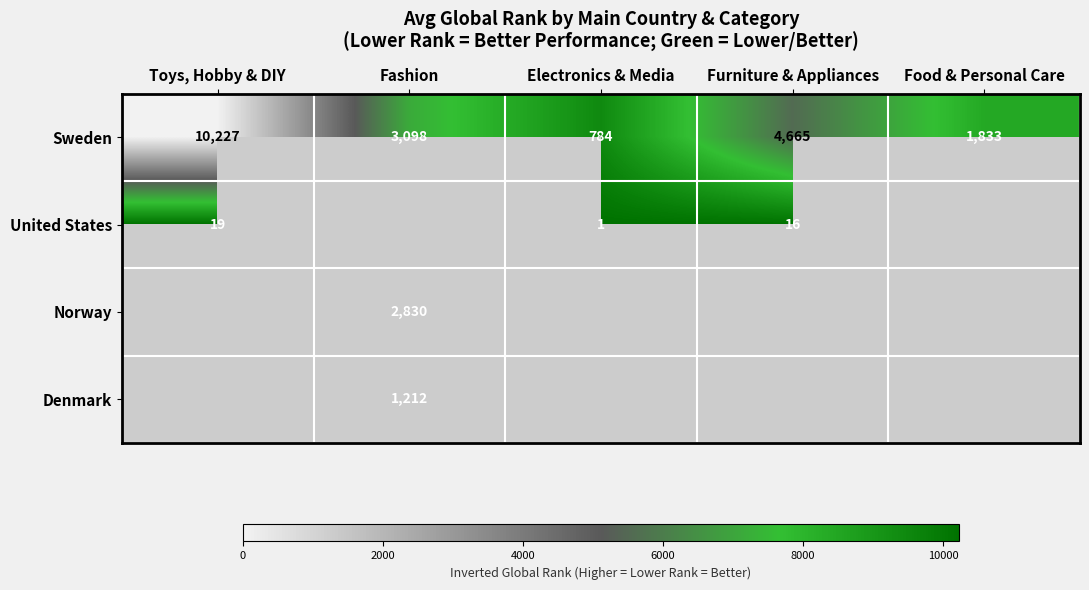

At which label is Sweden closest to 5505?

Furniture & Appliances